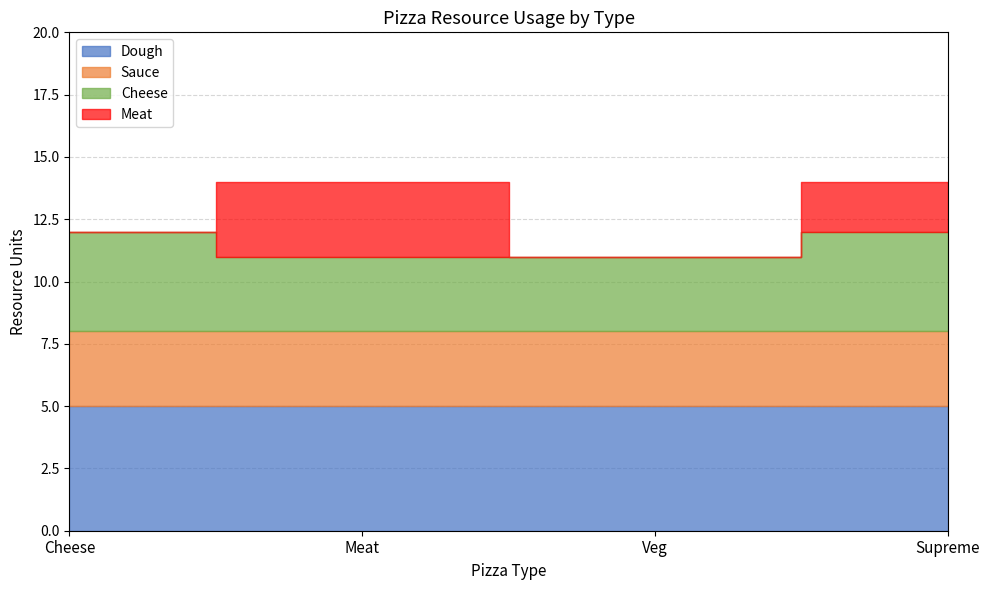

In Meat, how many points are lower than both neighbors (excluding endpoints)?

1